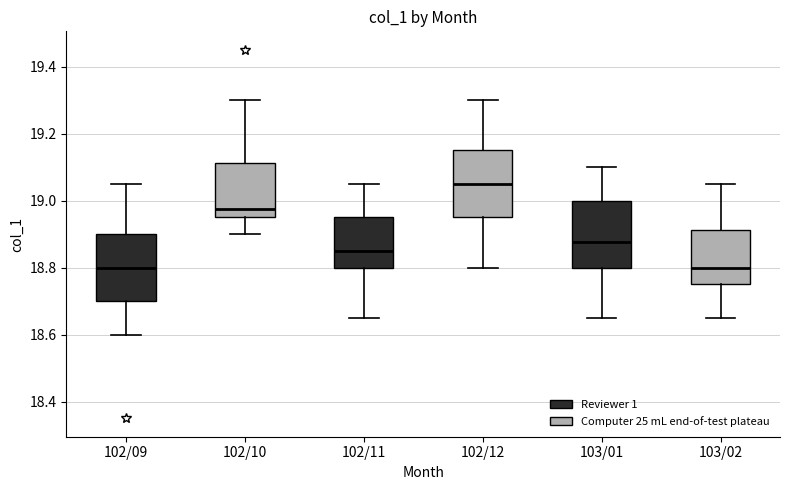

Where does the upper whisker of the box for 102/12 end on the y-axis? The values are not printed on the chart, so give them approximately, as read against the axis.

19.30